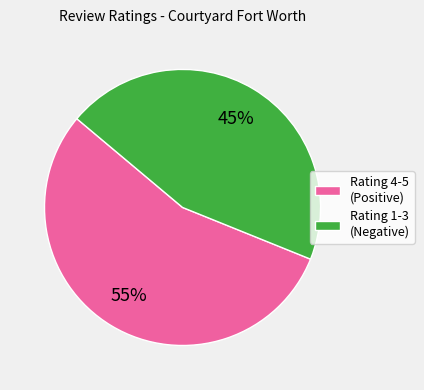

True or false: Rating 4-5 (Positive) accounts for 55% of the total.

True